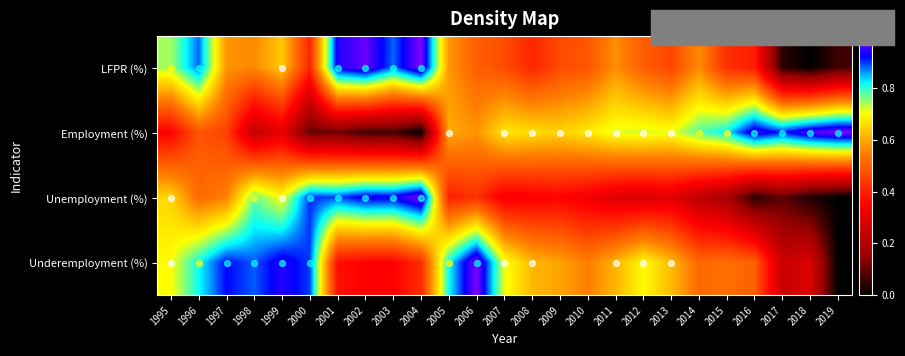

How many distinct data groups are displayed?

4